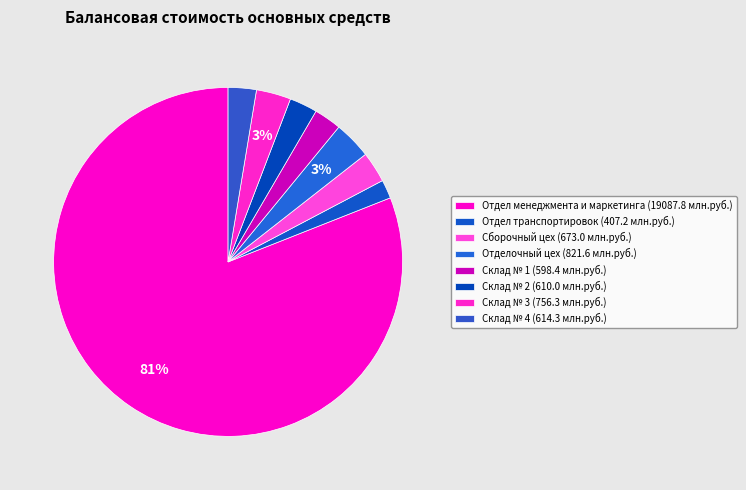

What is the change in value from Отдел транспортировок to Сборочный цех?

+265.8